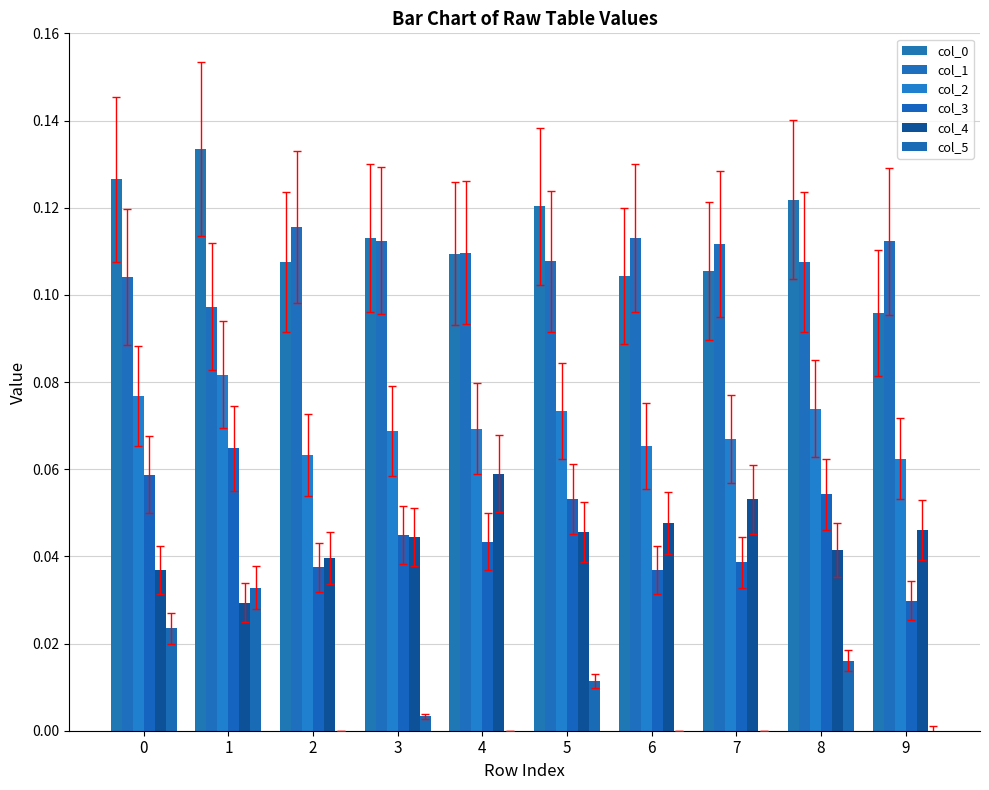

Are the bars grouped side by side (vs. stacked)?

Yes